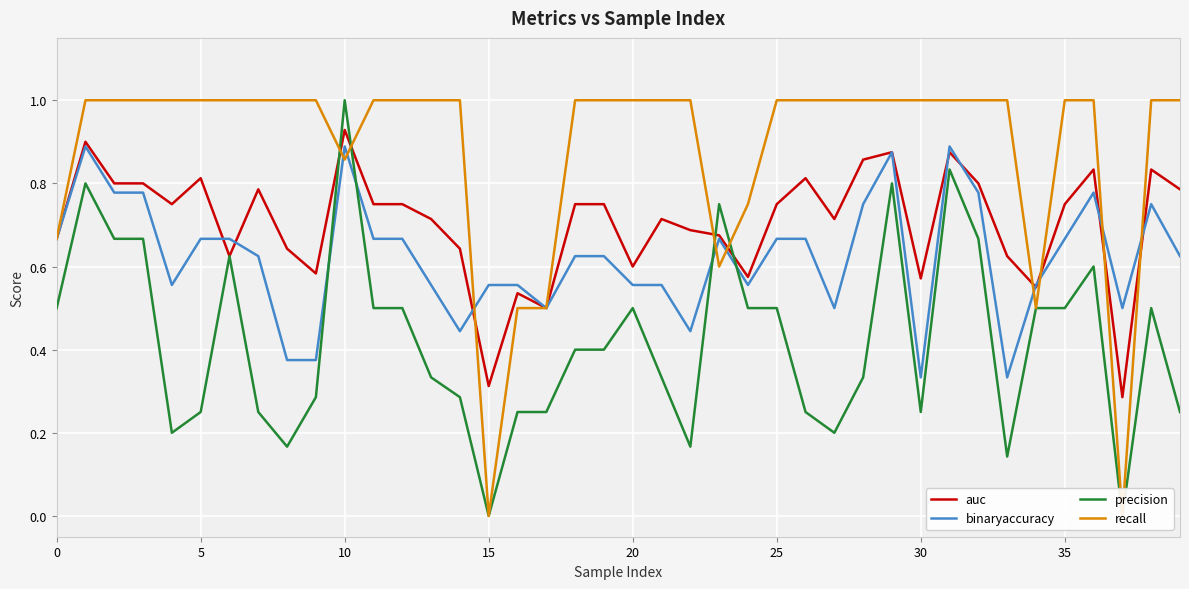

Between which two adjacent categories do precision and binaryaccuracy first intersect?

9 and 10